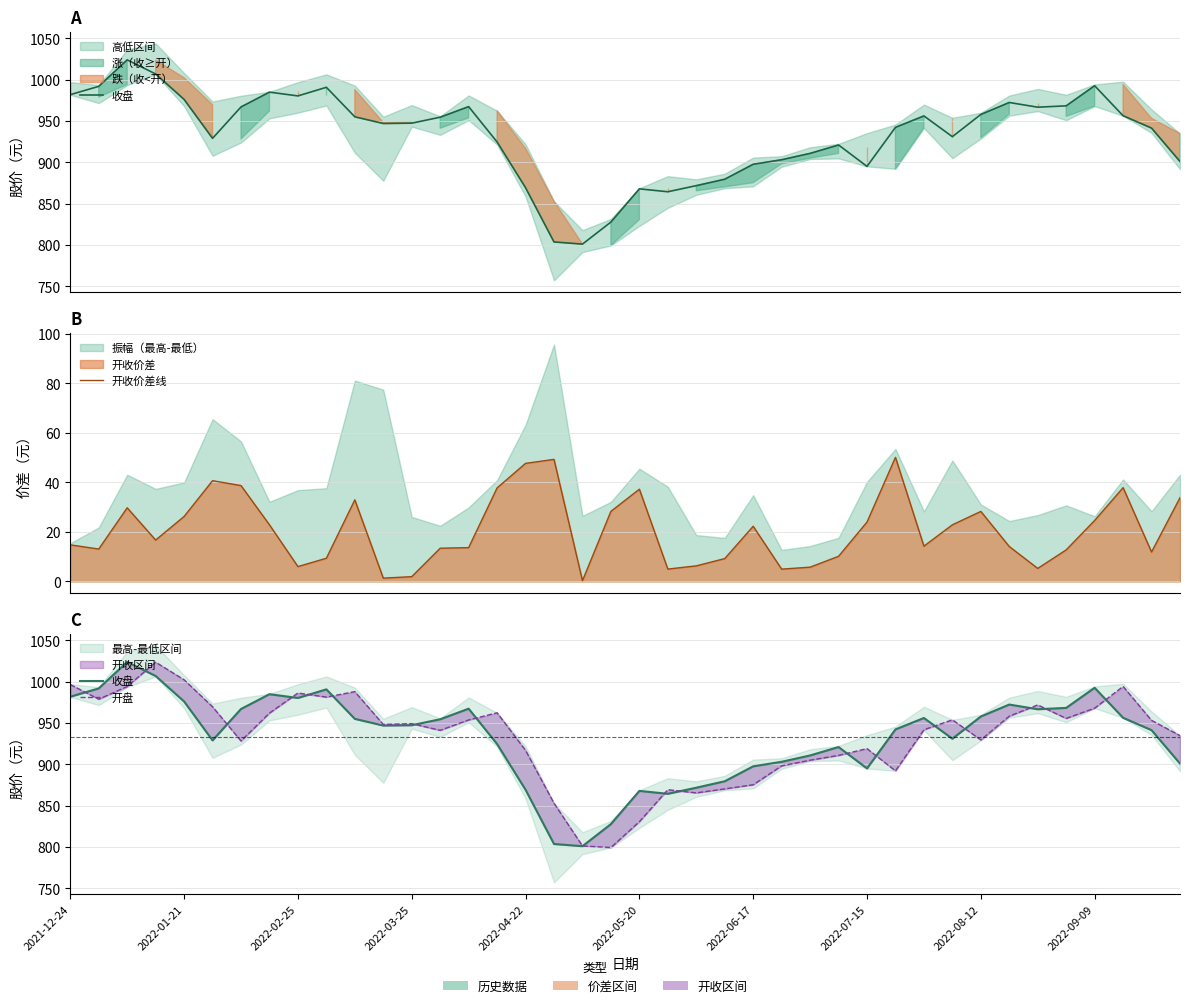

What is the difference between the second highest and second lowest values in the 开收价差线 series?

48.0